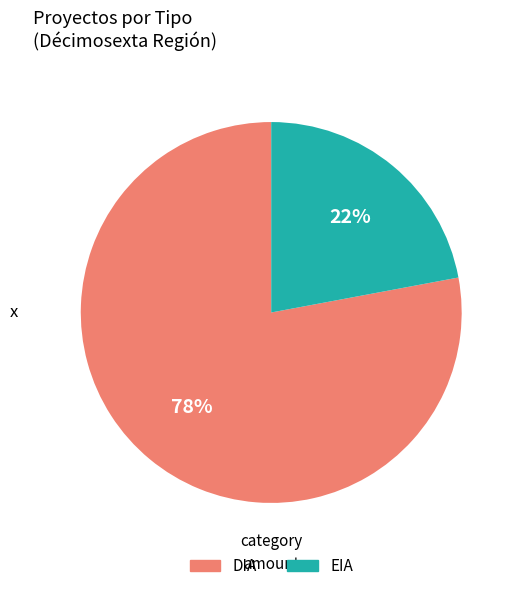

Which has a higher value, EIA or DIA?

DIA